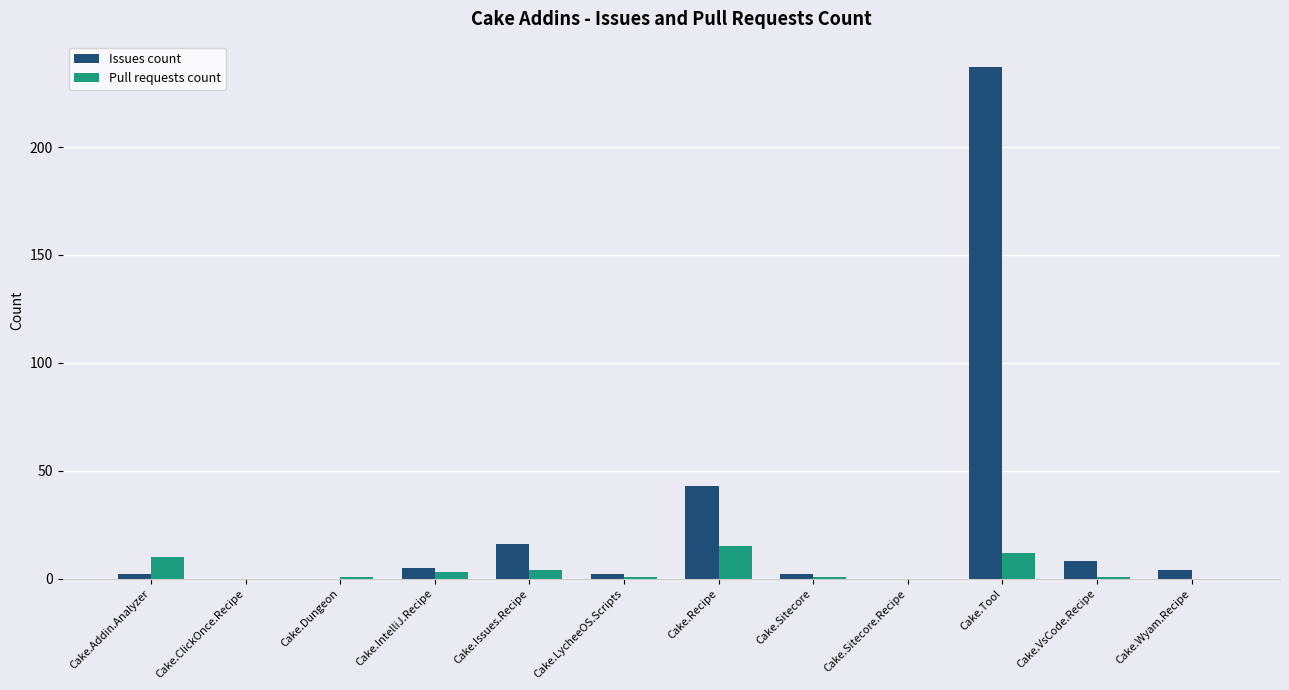

Are the bars horizontal?

No